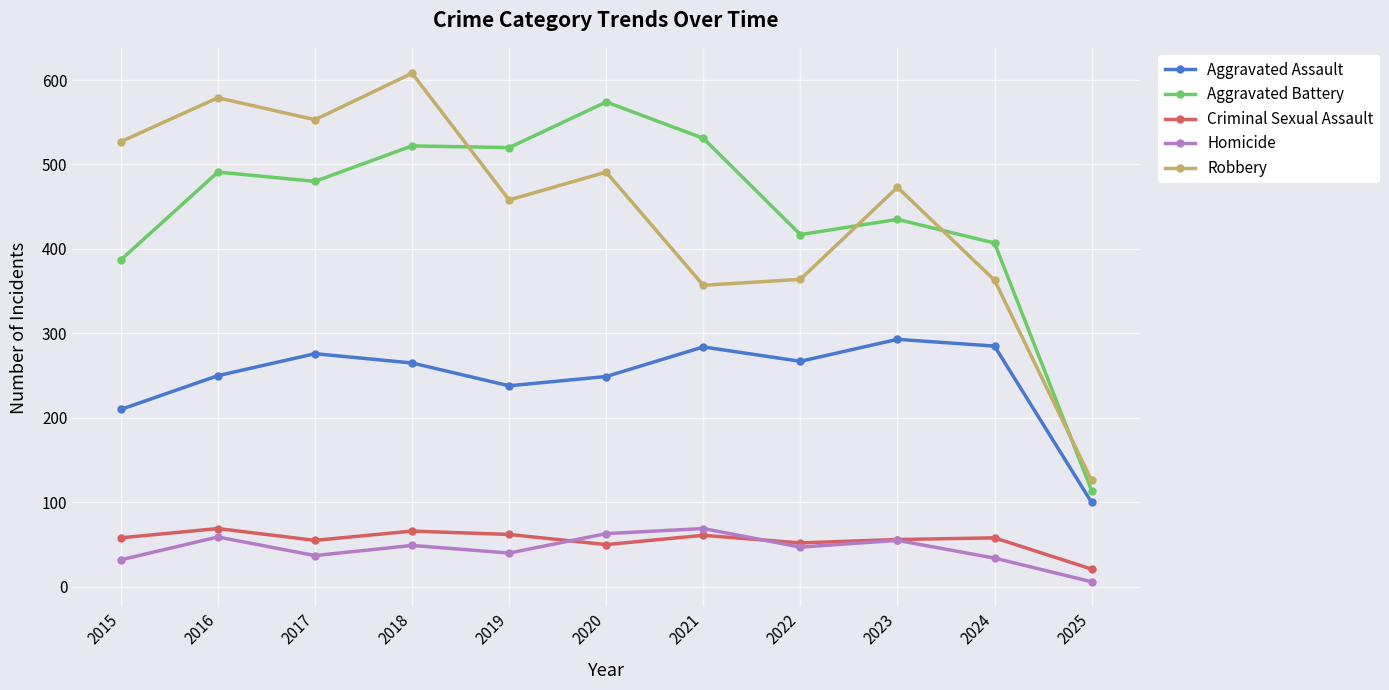

What is the difference between the maximum and minimum values in the Aggravated Assault series?

193